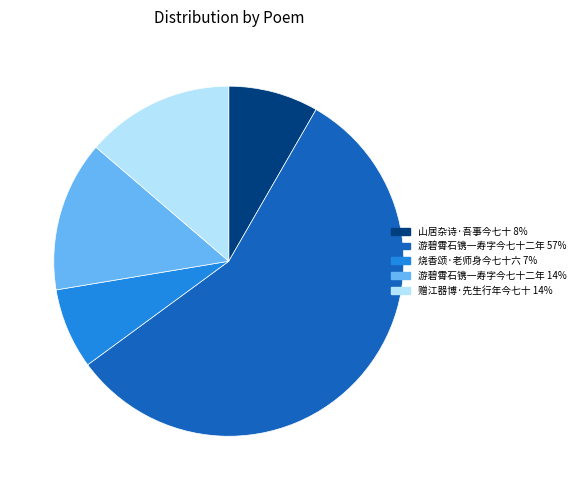

Combined, do 游碧霄石镌一寿字今七十二年 57% and 烧香颂·老师身今七十六 7% account for over 50%?

Yes